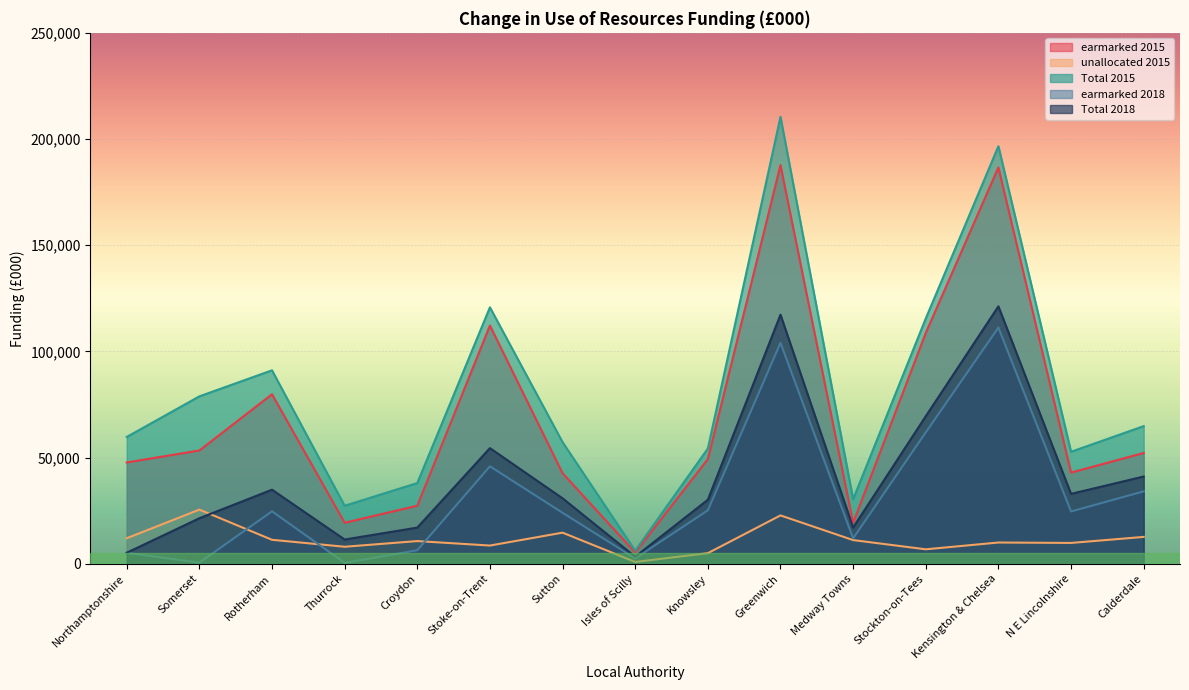

What position from the left is Rotherham?

3